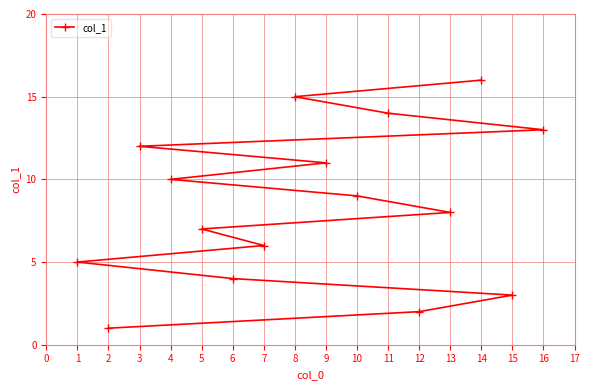

Reading left to right, list all the values displayed in this chart.

1=5	2=1	3=12	4=10	5=7	6=4	7=6	8=15	9=11	10=9	11=14	12=2	13=8	14=16	15=3	16=13